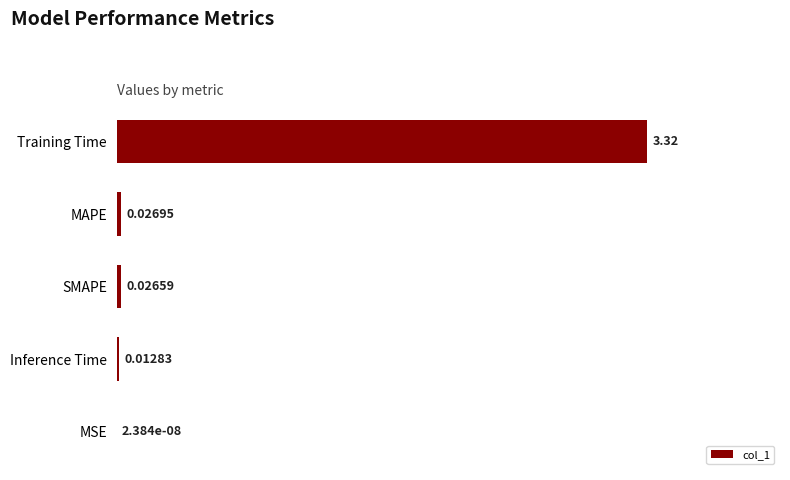

Which has a higher value, Inference Time or Training Time?

Training Time